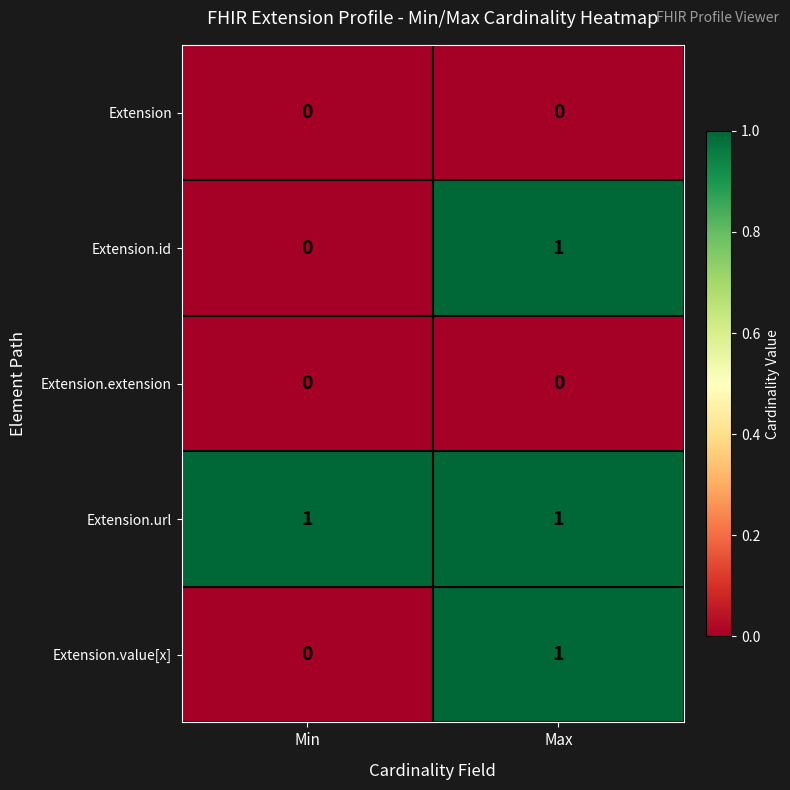

At how many categories does at least one series exceed 0?

2